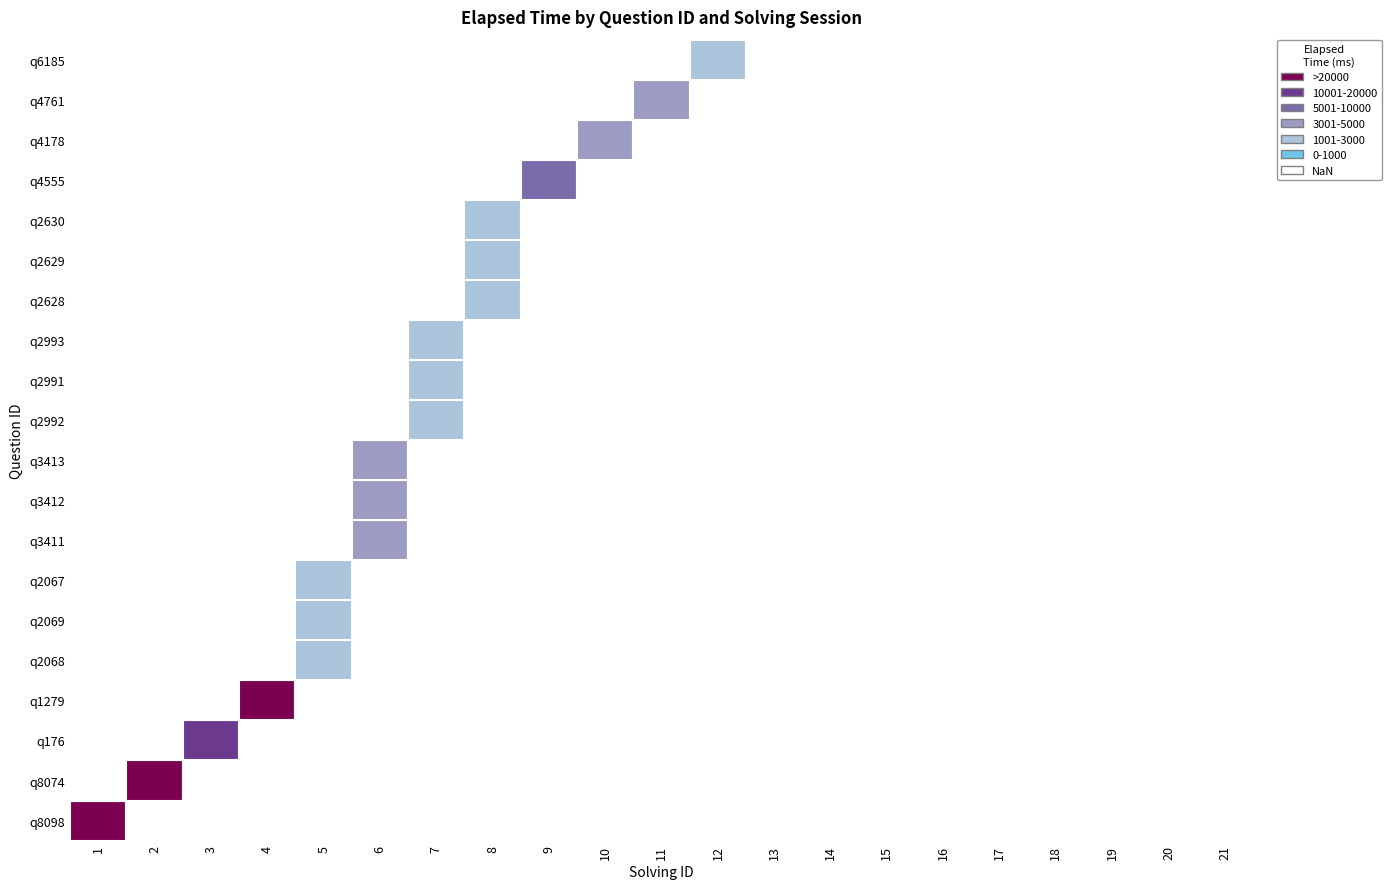

What is the sum of the q2067 values at elapsed_time and solving_id?

2671